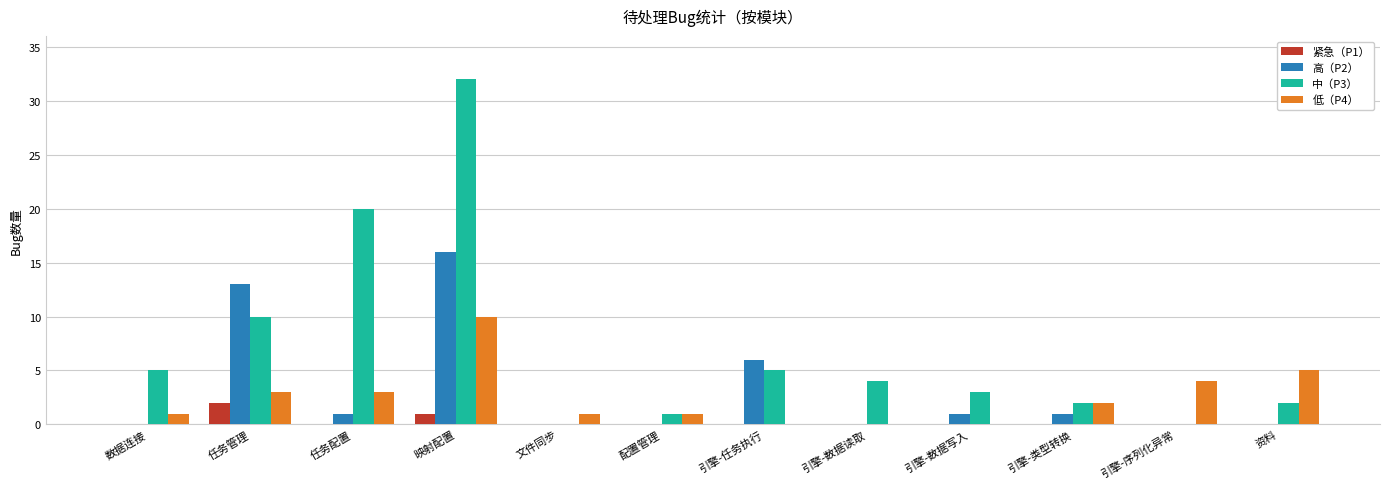

Which category has the highest value across all series?

映射配置